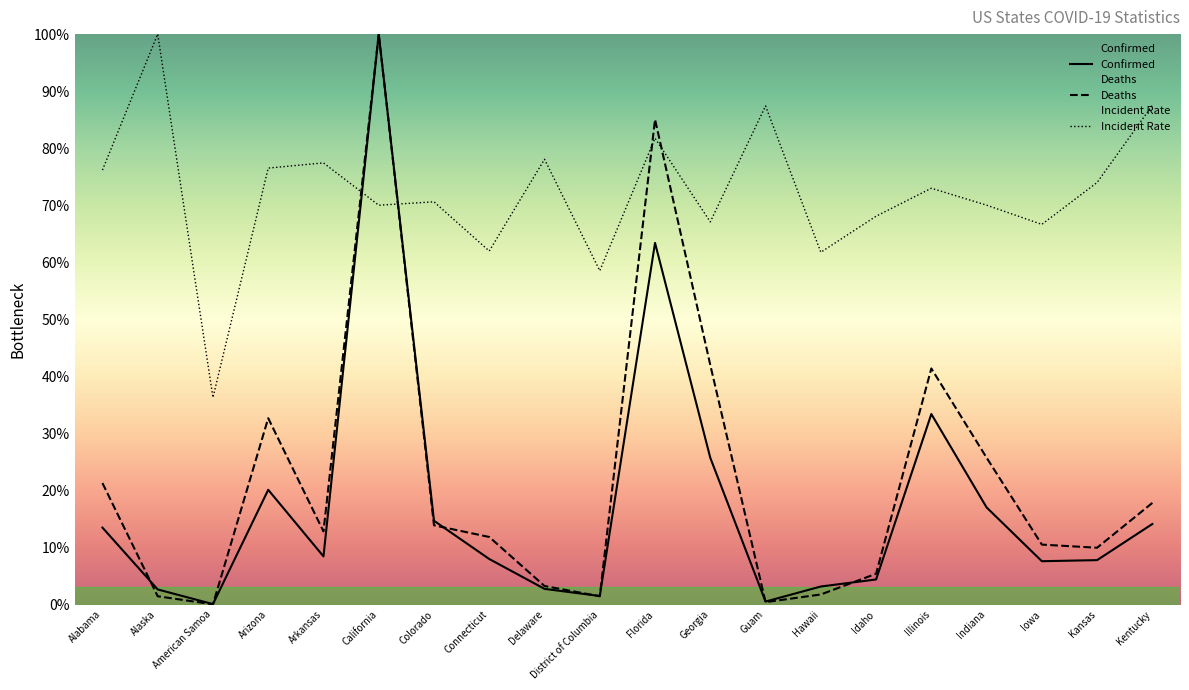

The value of Confirmed at Florida is 22.5. True or false?

False